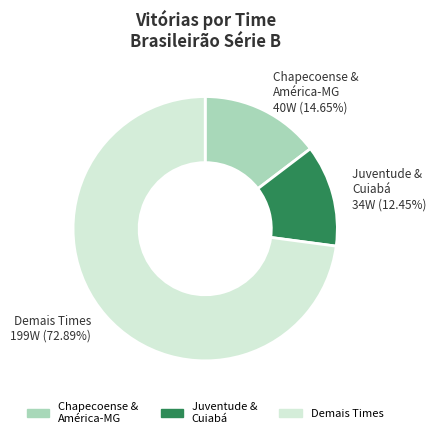

Does any single category account for the majority?

Yes